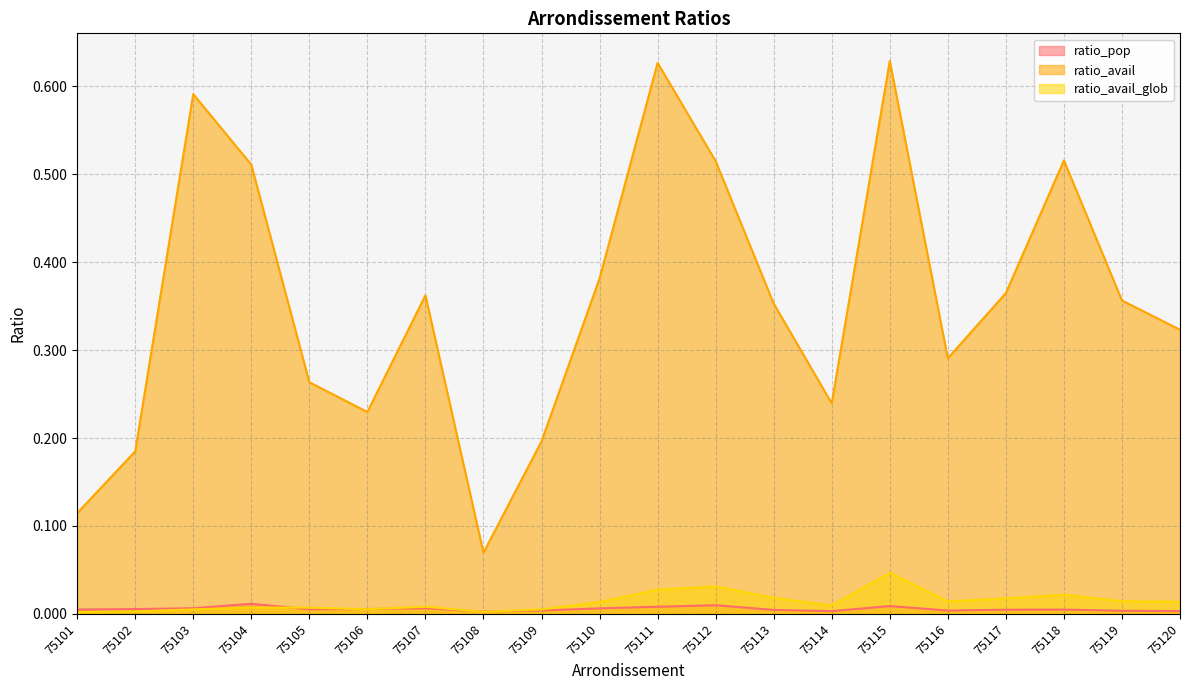

Which category has the lowest value in the ratio_avail_glob series?

75101